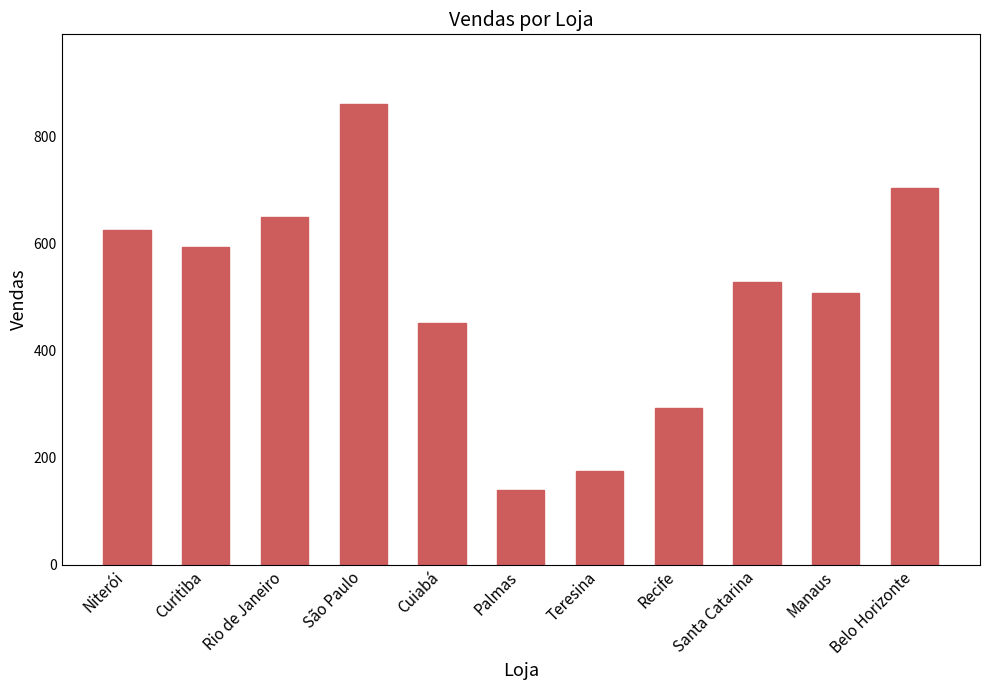

Count the number of data series in this chart.

1